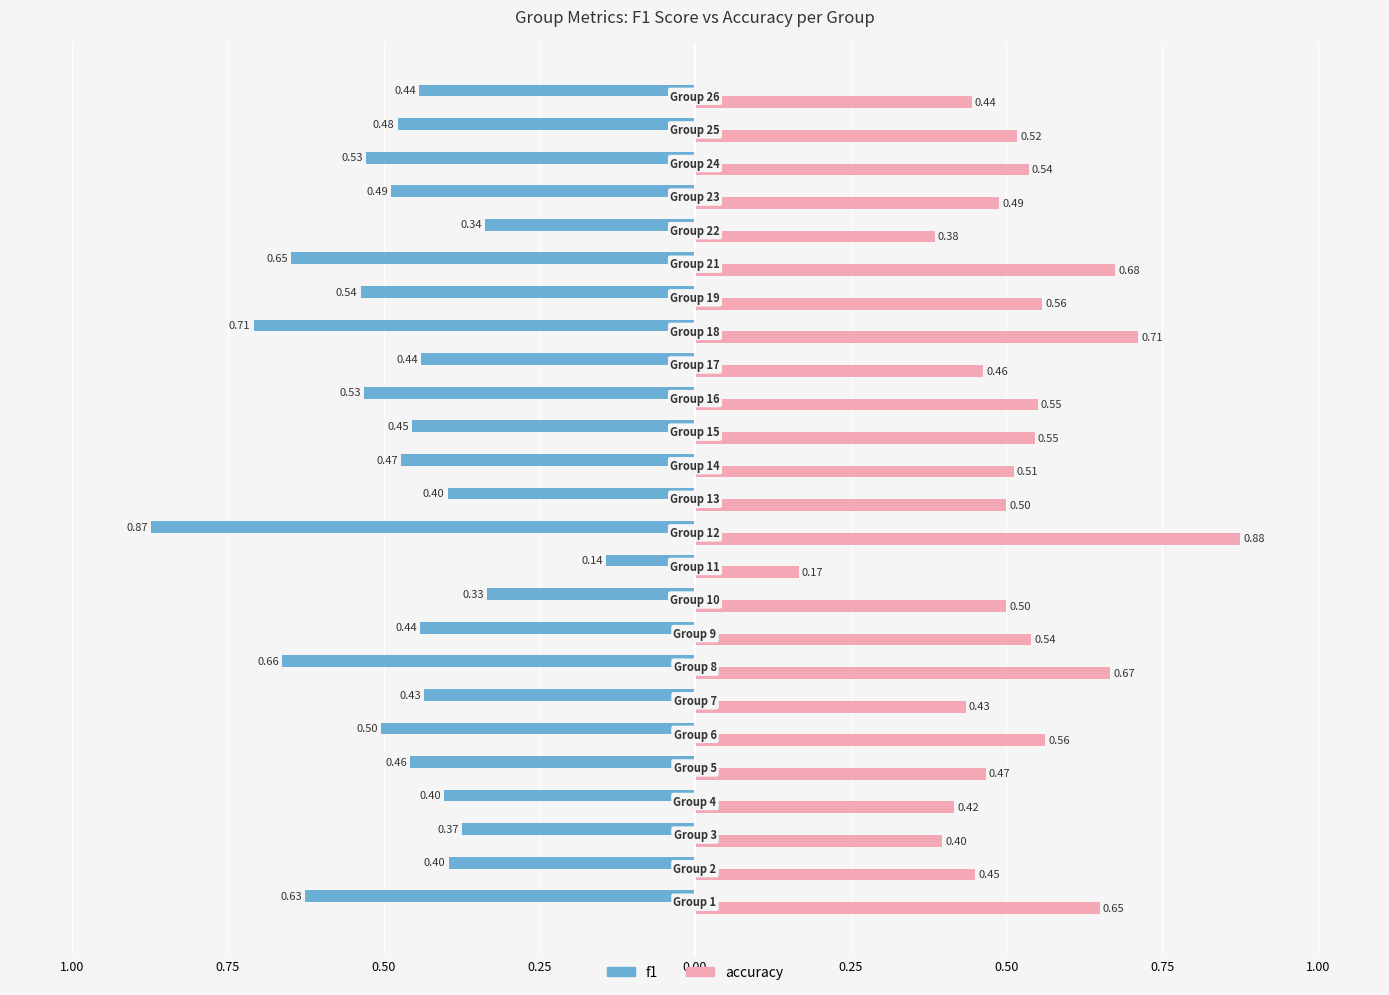

What is the difference between the maximum and minimum values in the f1 series?

0.7